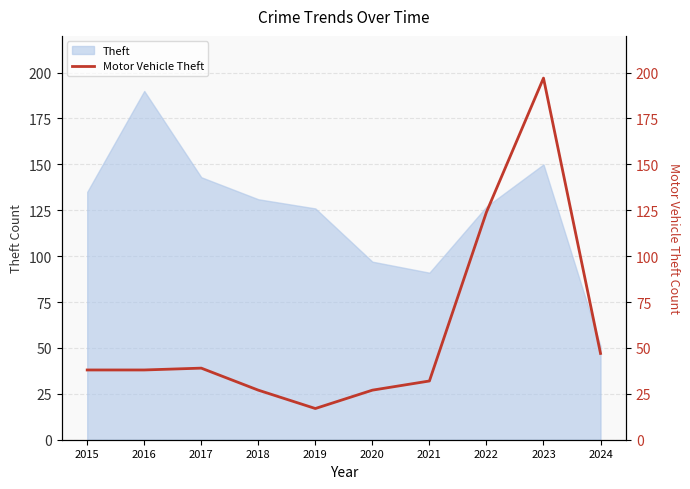

How many data points are above 38?

4